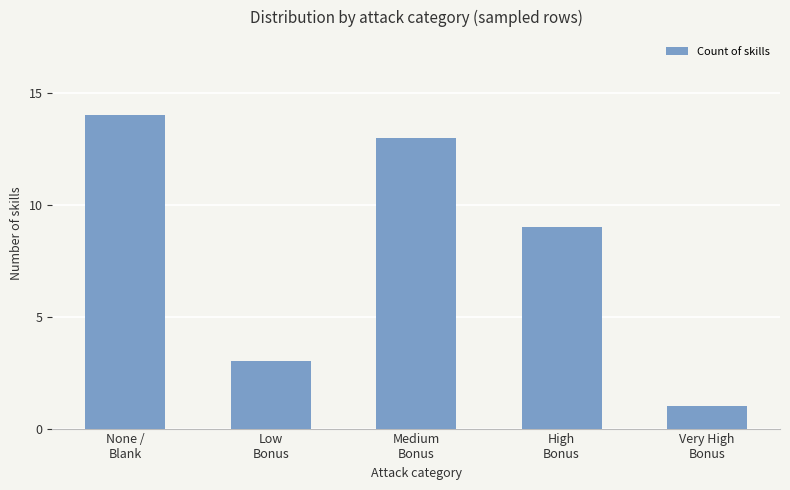

Approximately how many times larger is the value at Low
Bonus compared to None /
Blank?

0.2